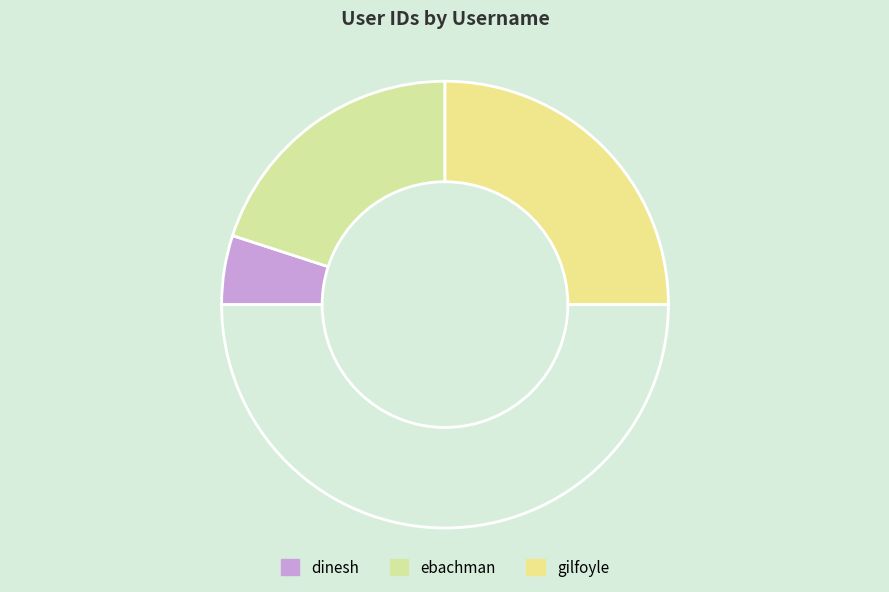

How many segments does this pie chart have?

4